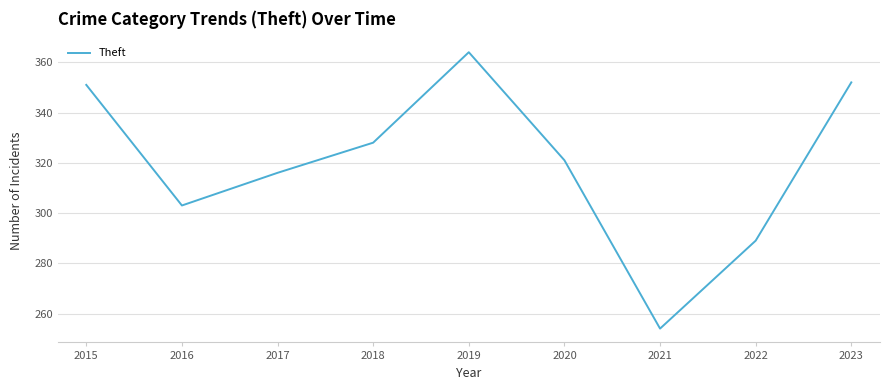

Reading left to right, what are all the values shown in this chart?

351	303	316	328	364	321	254	289	352